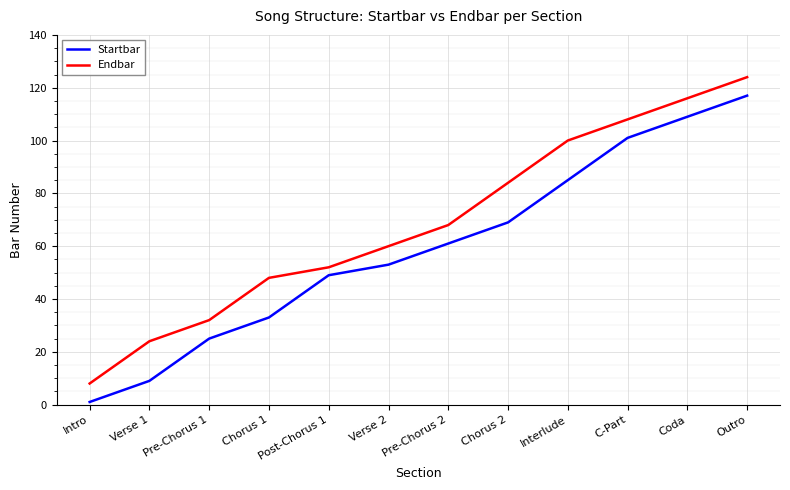

What position from the right is Chorus 1?

9